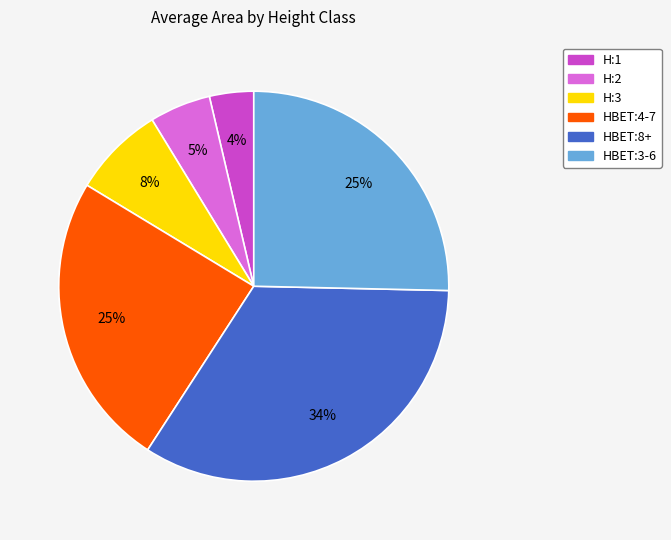

Is HBET:3-6 the majority of the pie?

No